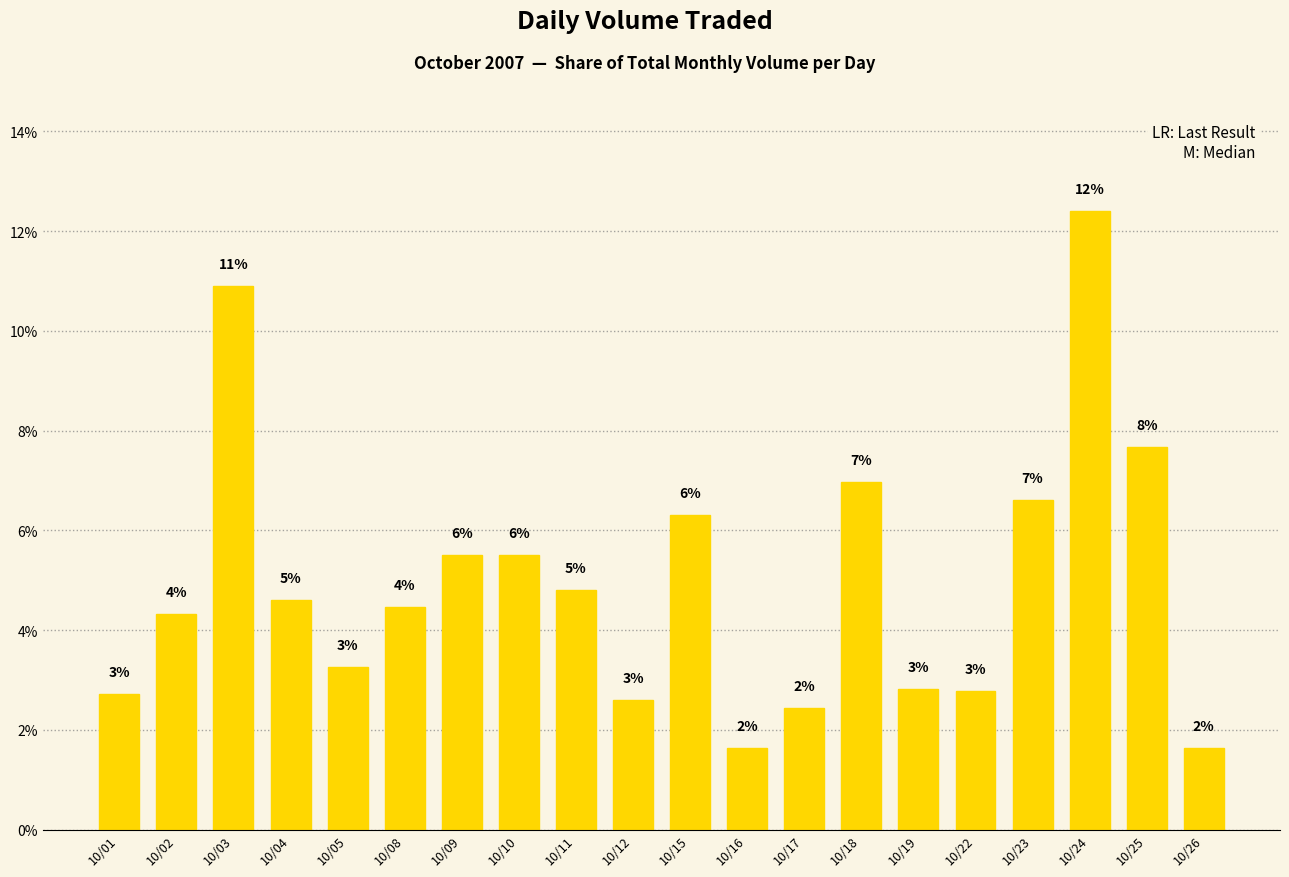

How many bars are there in total?

20